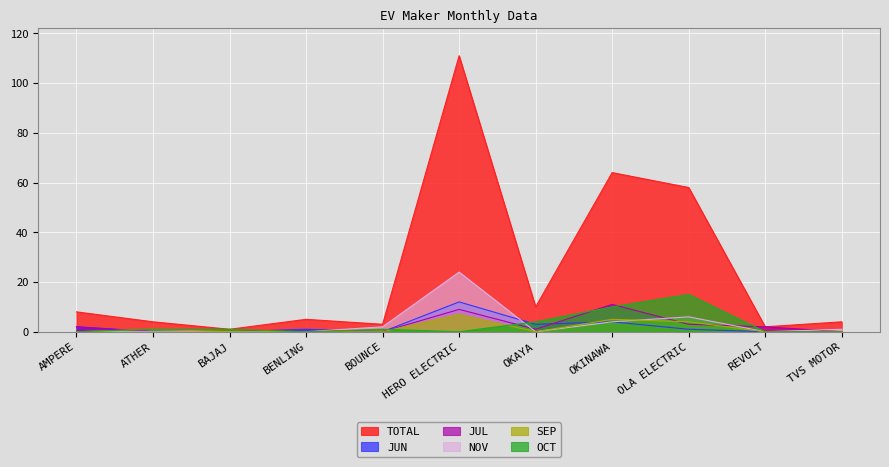

How many values in JUL are above zero?

6